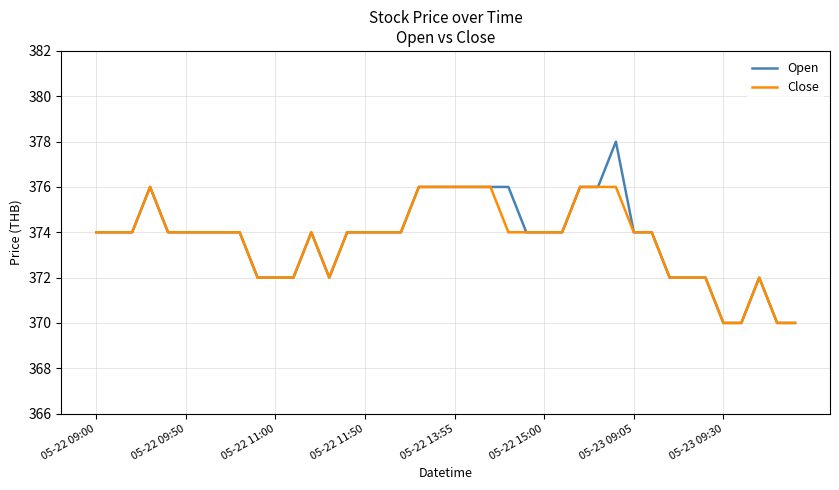

List the series in order of their peak value, highest first.

Open, Close